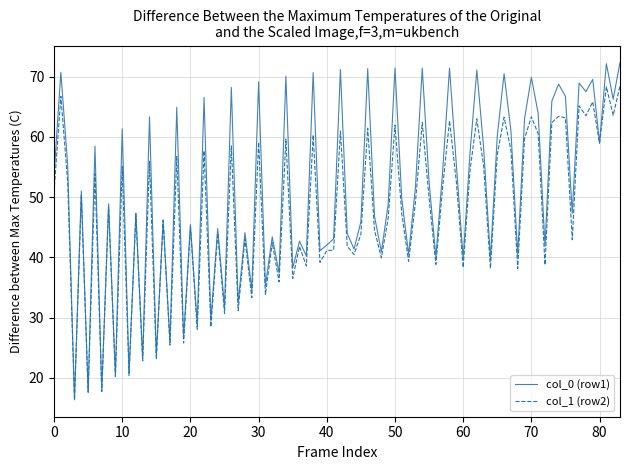

What is the smallest value displayed?

16.3